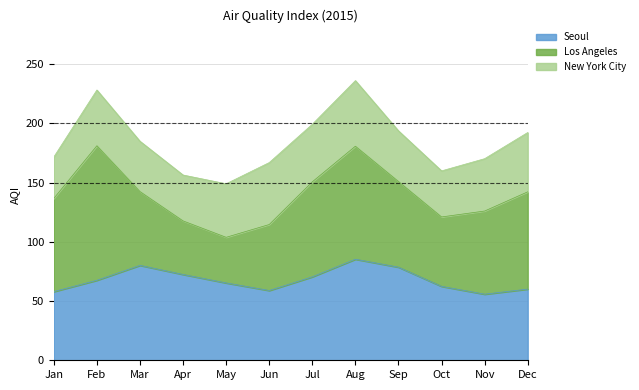

Read the Seoul value at Oct.

62.4